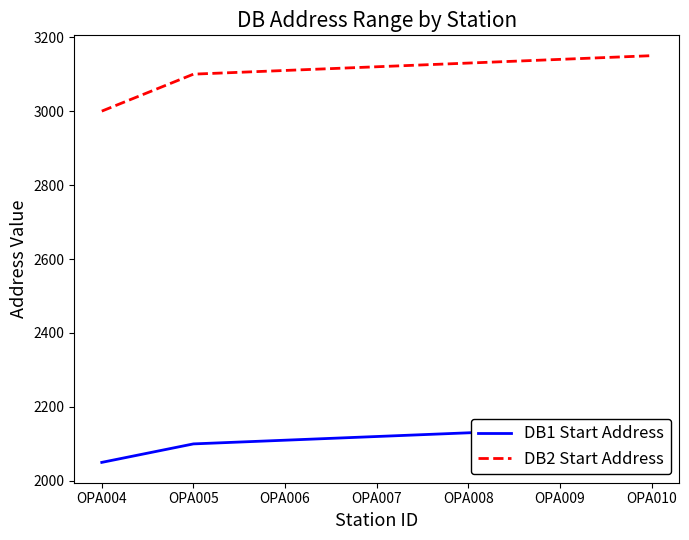

At OPA004, list the series in order from smallest to largest.

DB1 Start Address, DB2 Start Address